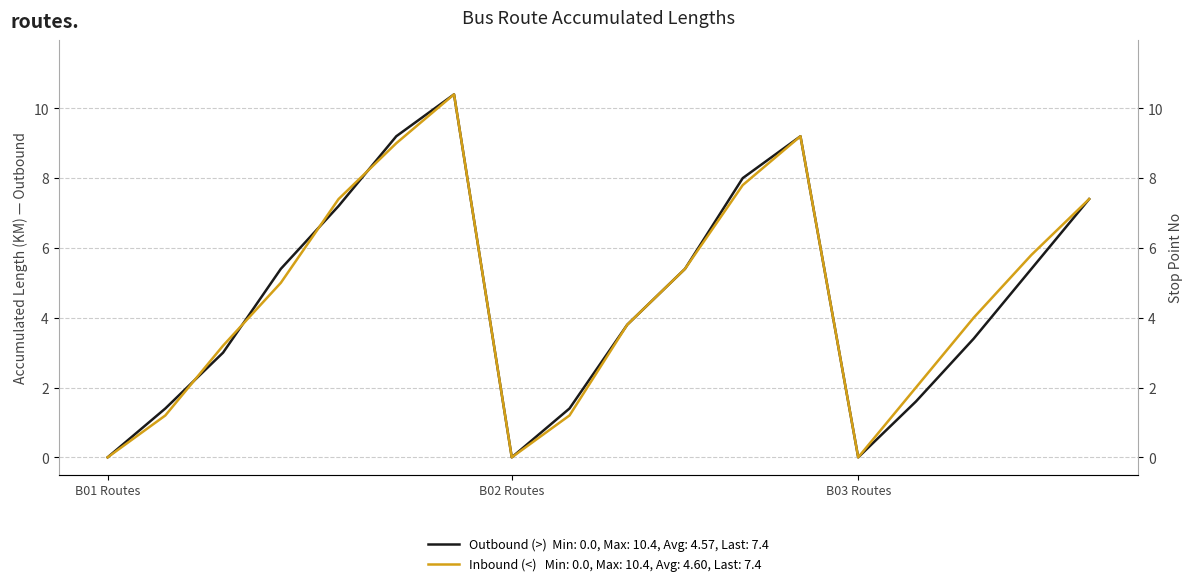

The Inbound (<) Accum. Length series shows 6.2 at 15. True or false?

False